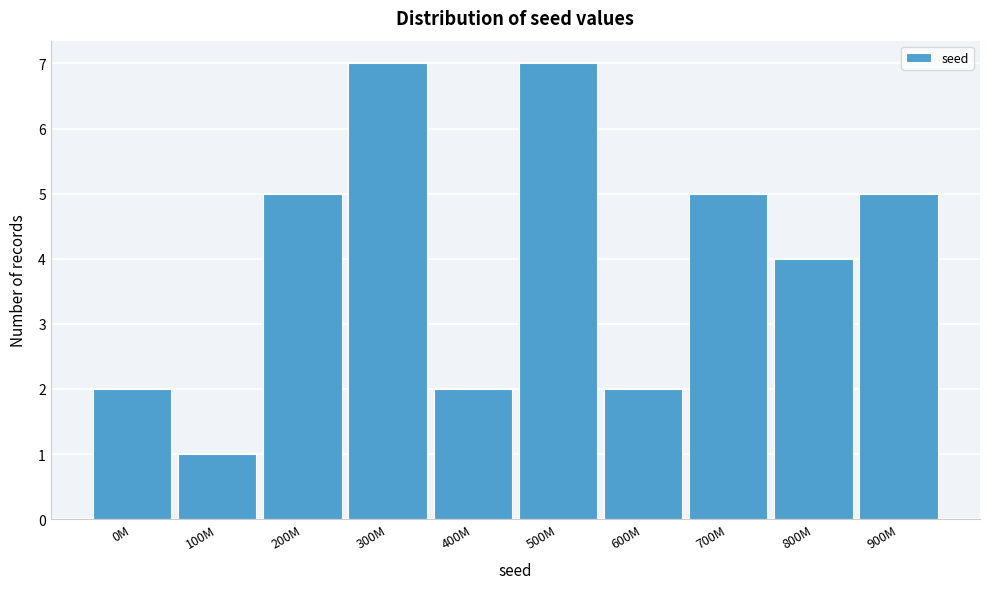

Reading left to right, extract all data points from this chart.

2	1	5	7	2	7	2	5	4	5